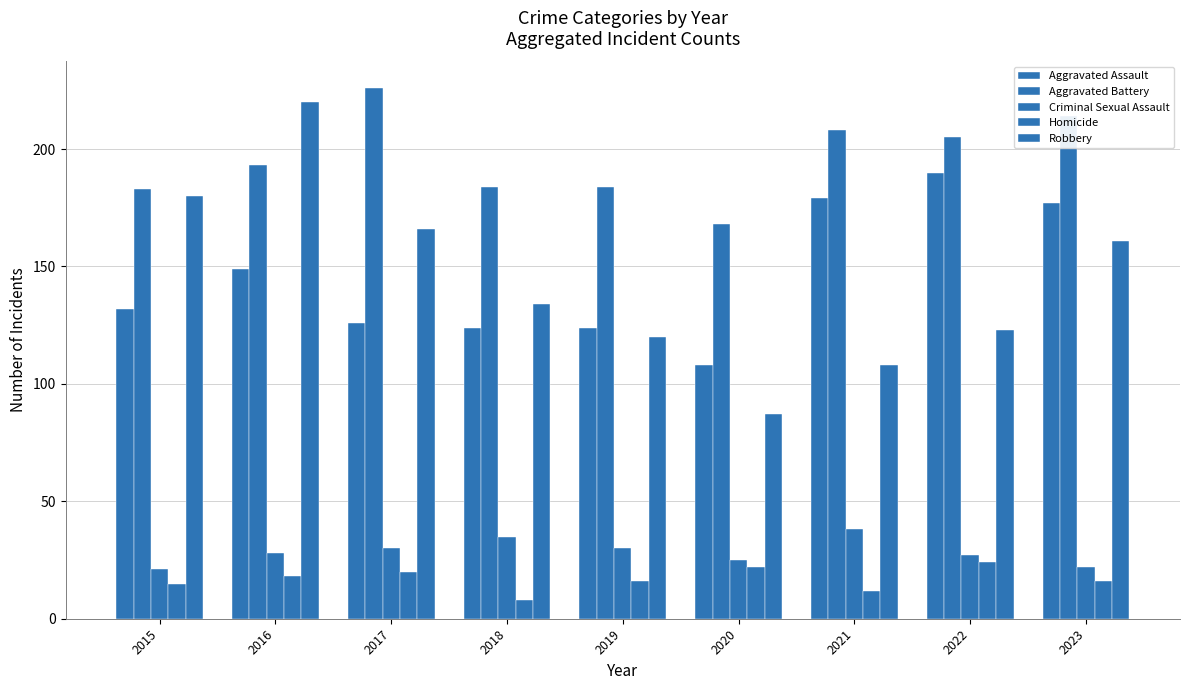

What is the difference between the highest and lowest values at 2015?

168